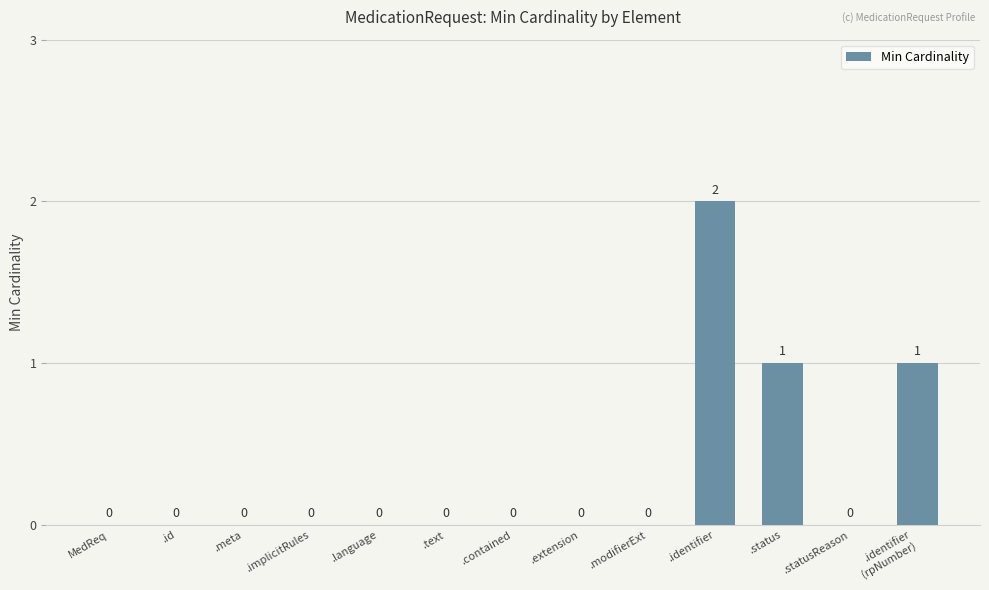

At which category does the chart reach its peak across all series?

.identifier